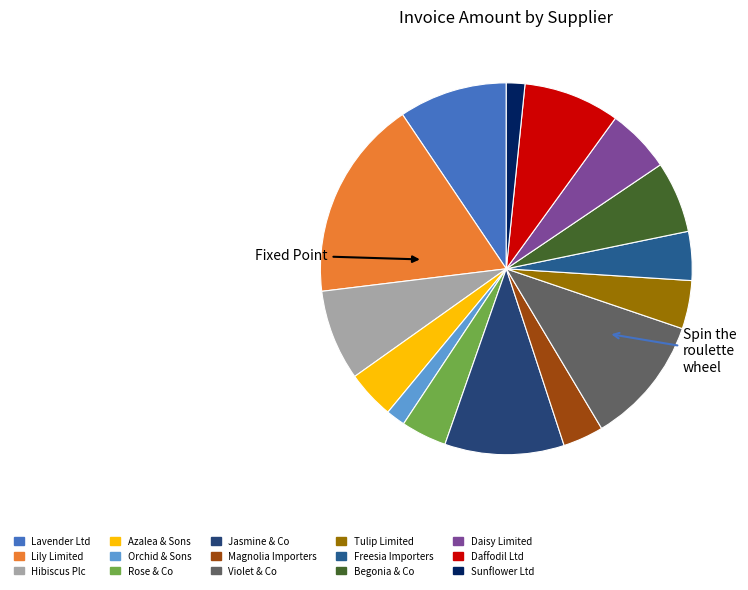

How many slices are in this pie chart?

15